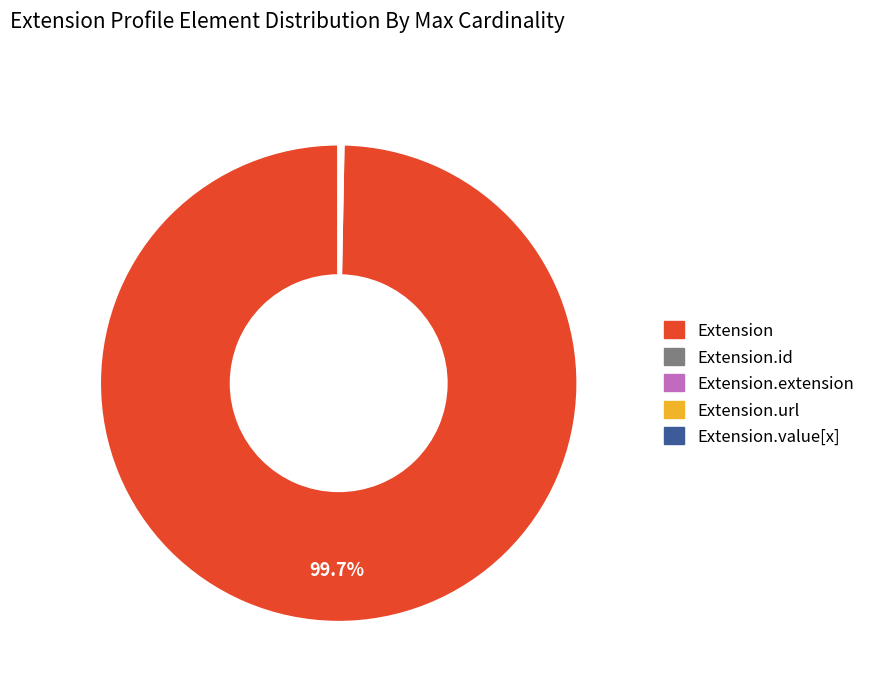

Does any single category account for the majority?

Yes